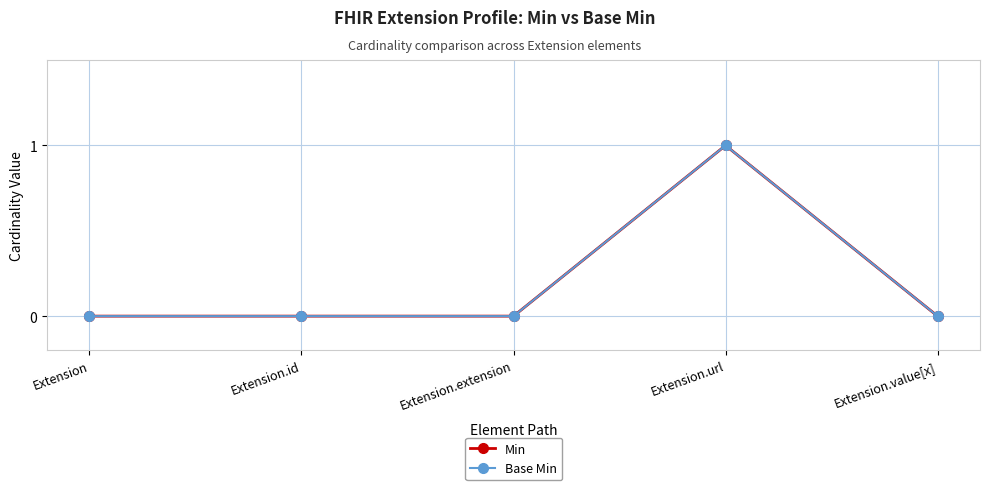

Is the value of Min at Extension.url greater than the value of Base Min at Extension.value[x]?

Yes